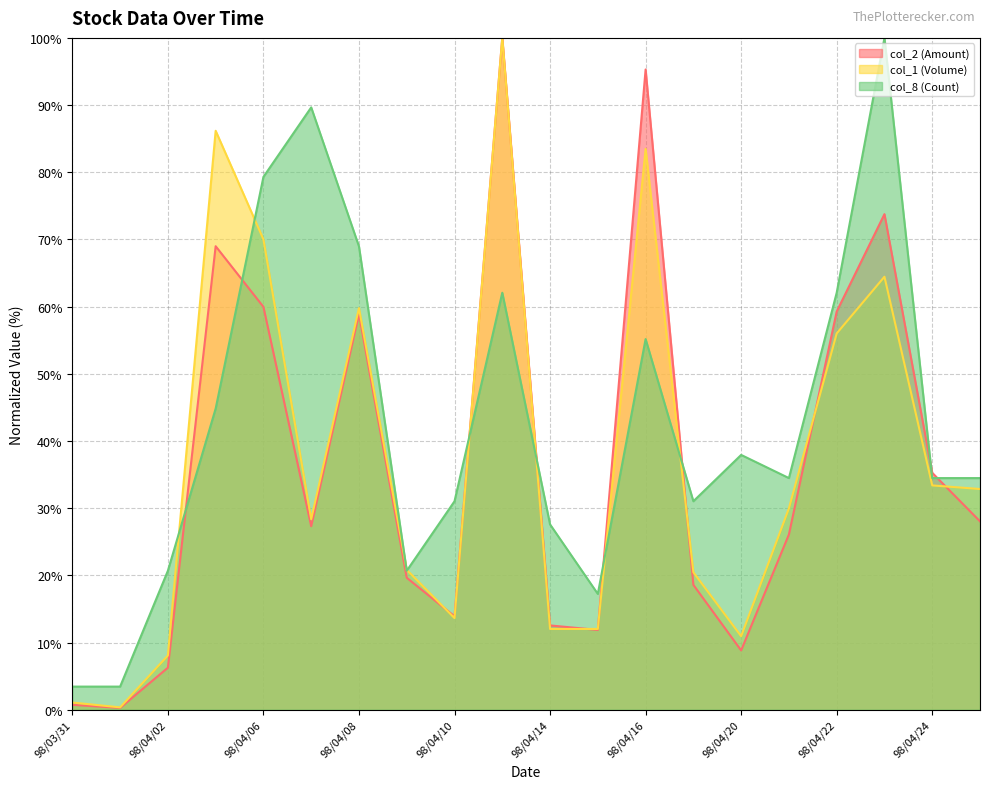

Which series changed the most between 98/04/03 and 98/04/27?

col_1 (Volume)